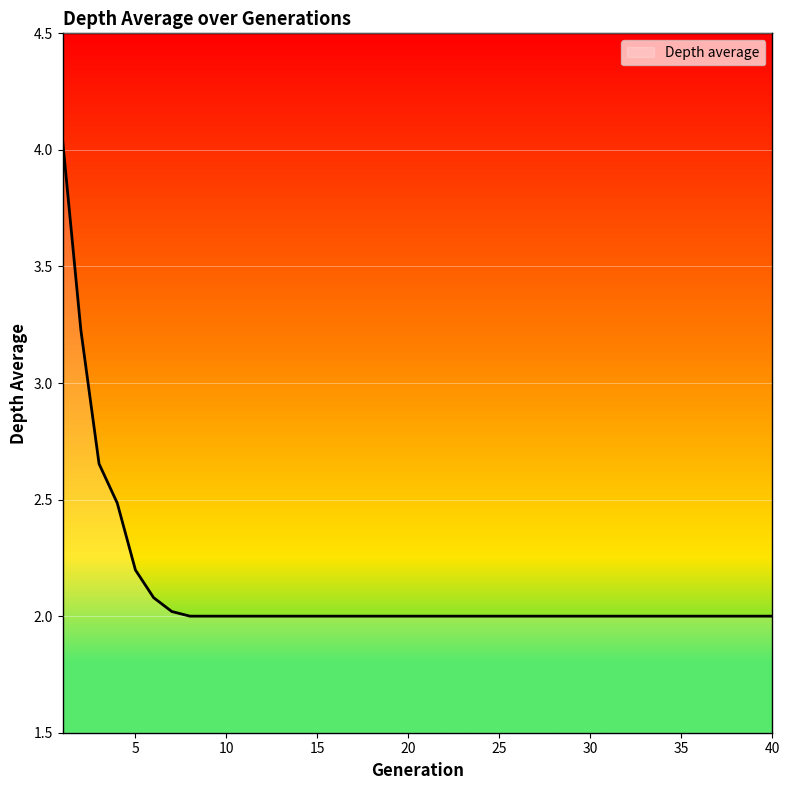

What is the difference between the second highest and minimum values?

1.2